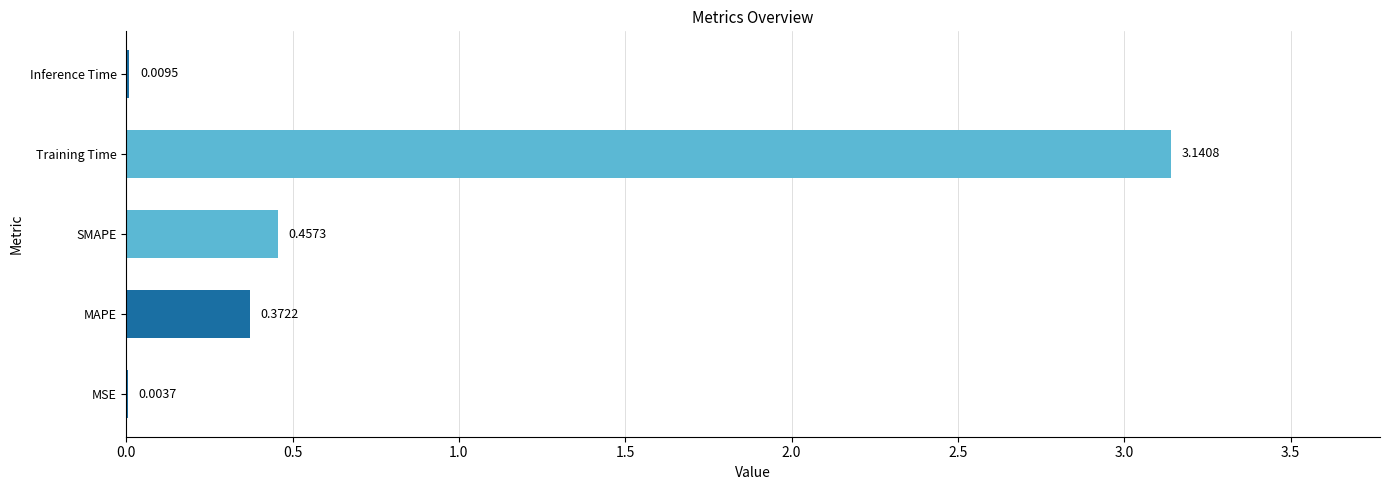

Which label corresponds to the largest value in the chart?

Training Time